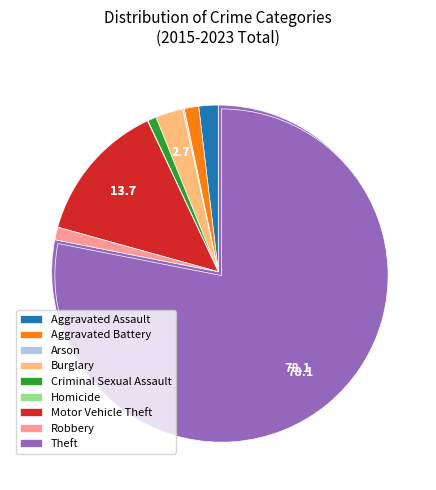

Count the number of slices in the pie.

9